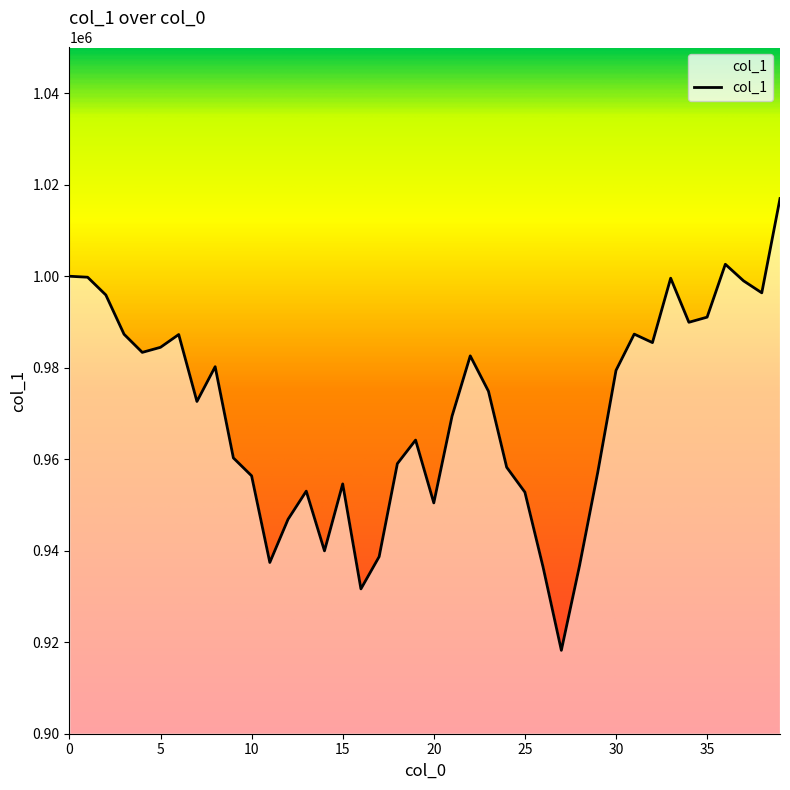

What is the difference between the maximum and minimum values?

98750.6